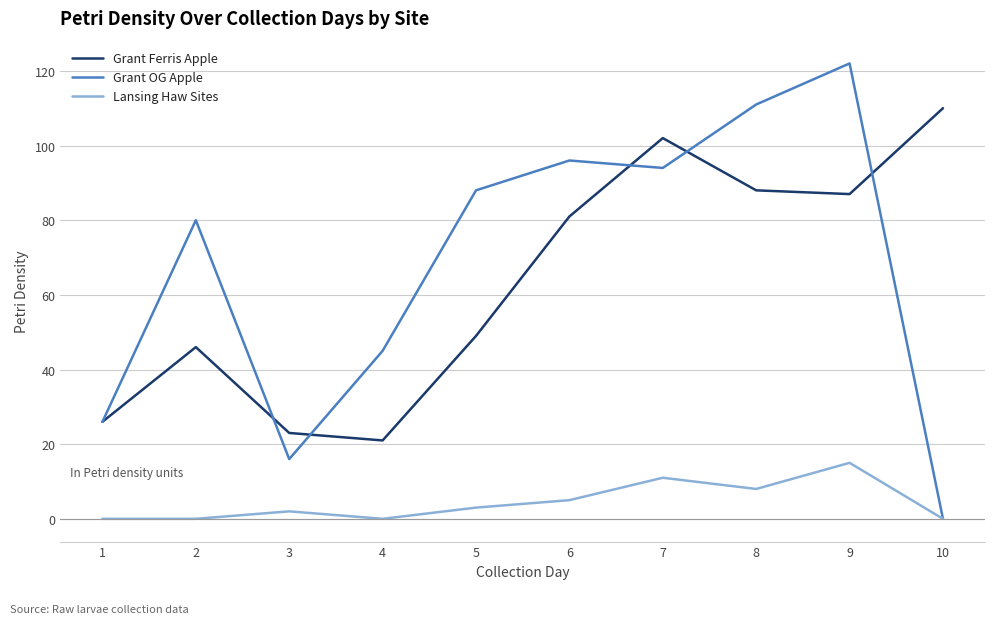

True or false: Lansing Haw Sites has more than 0 interior local peaks.

True